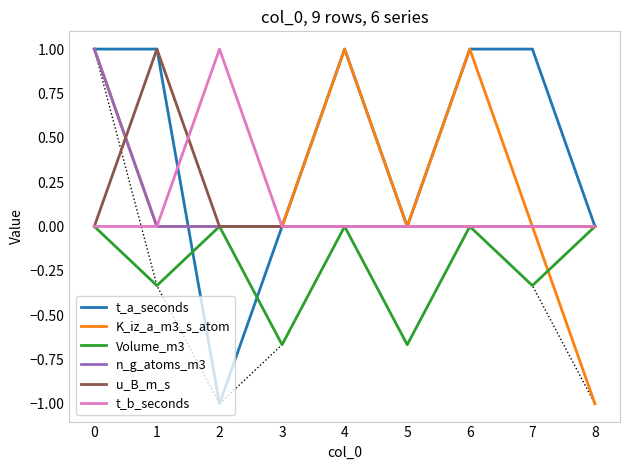

Count the number of data series in this chart.

6